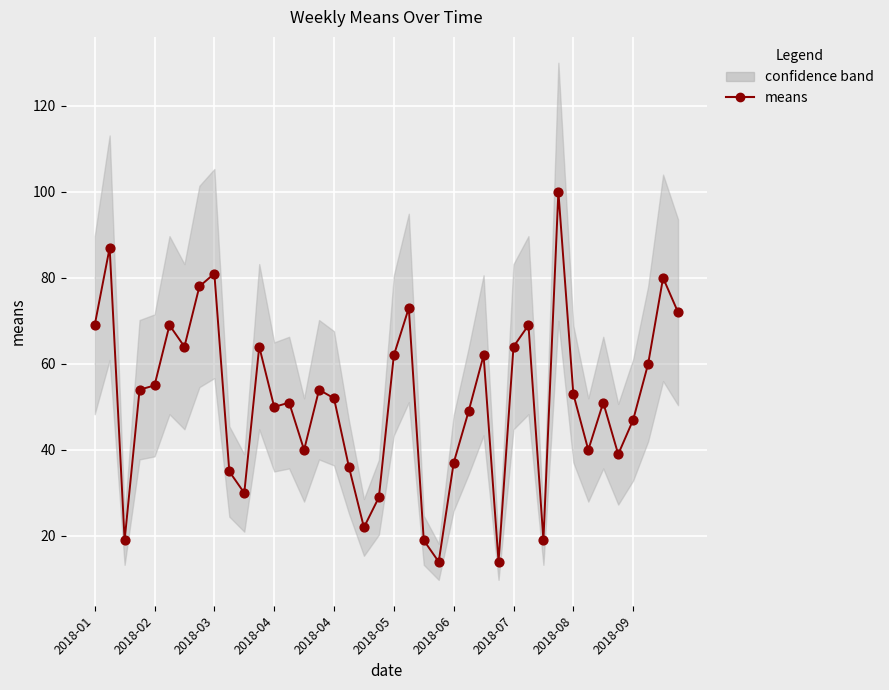

Approximately how many times larger is the value at 2018-02 compared to 18?

4.0